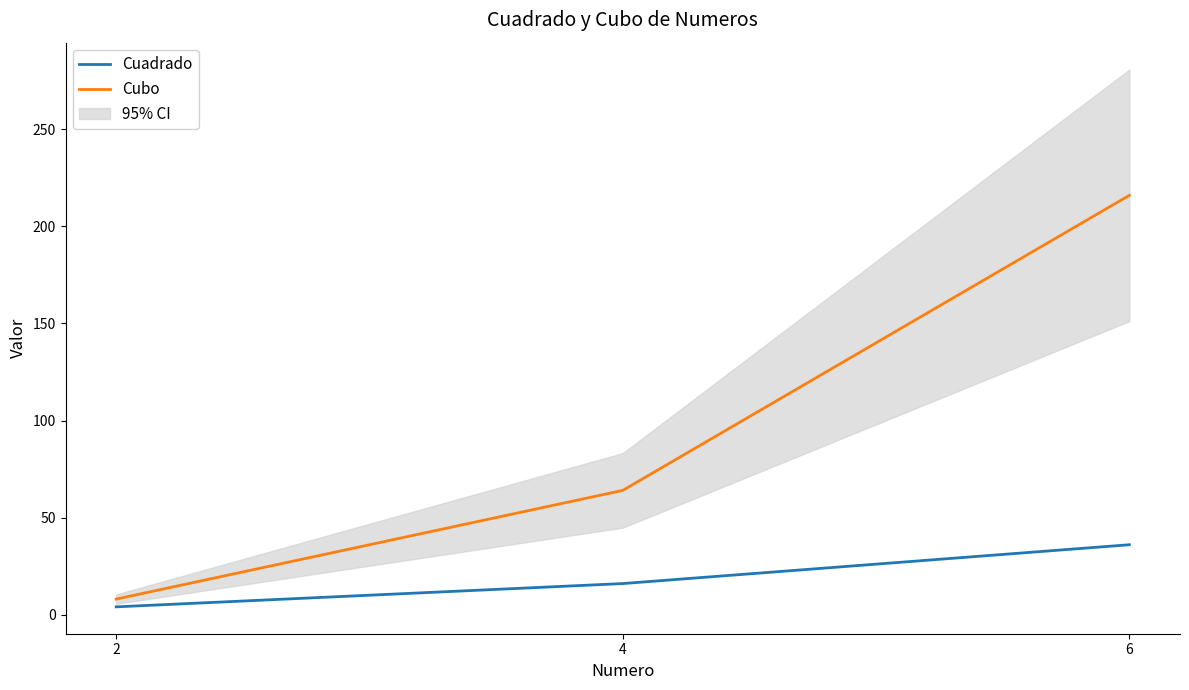

Is it true that Cuadrado equals 1 at 2?

False